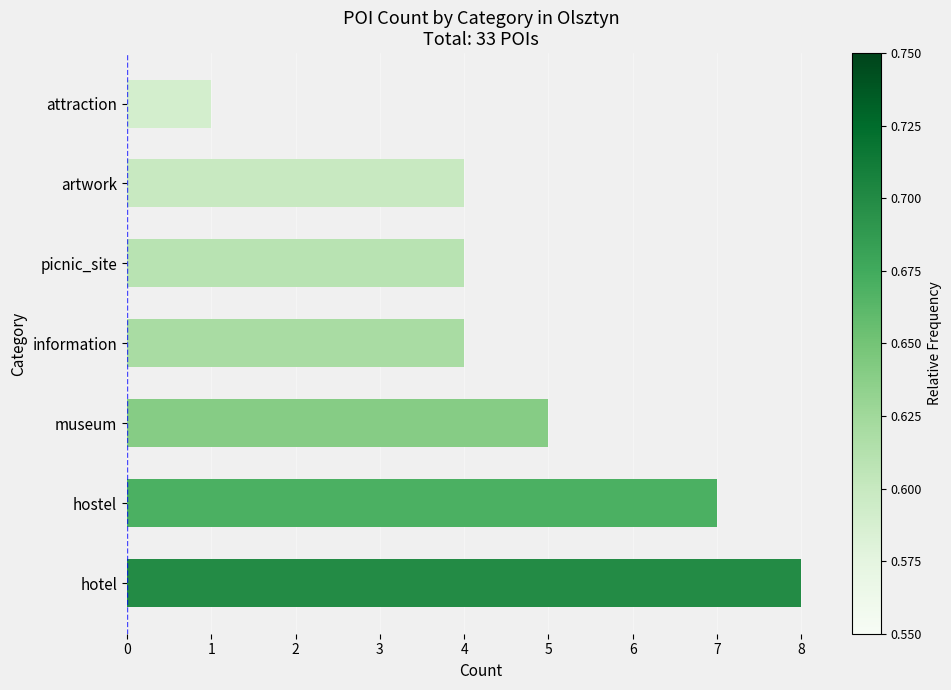

Approximately how many times larger is the value at information compared to hostel?

0.6